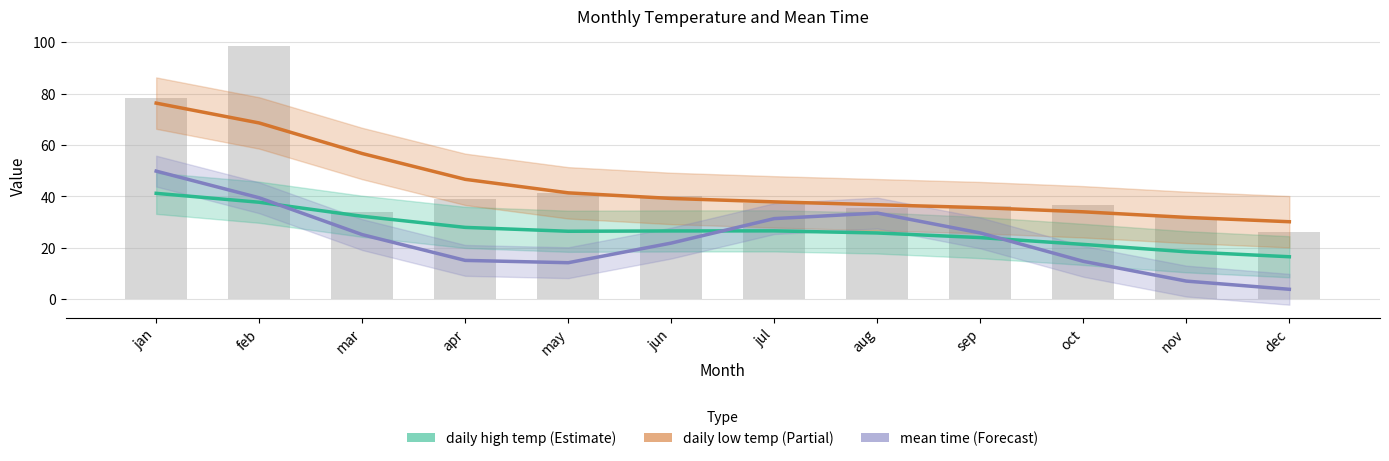

At which label does daily high temp reach its minimum?

dec